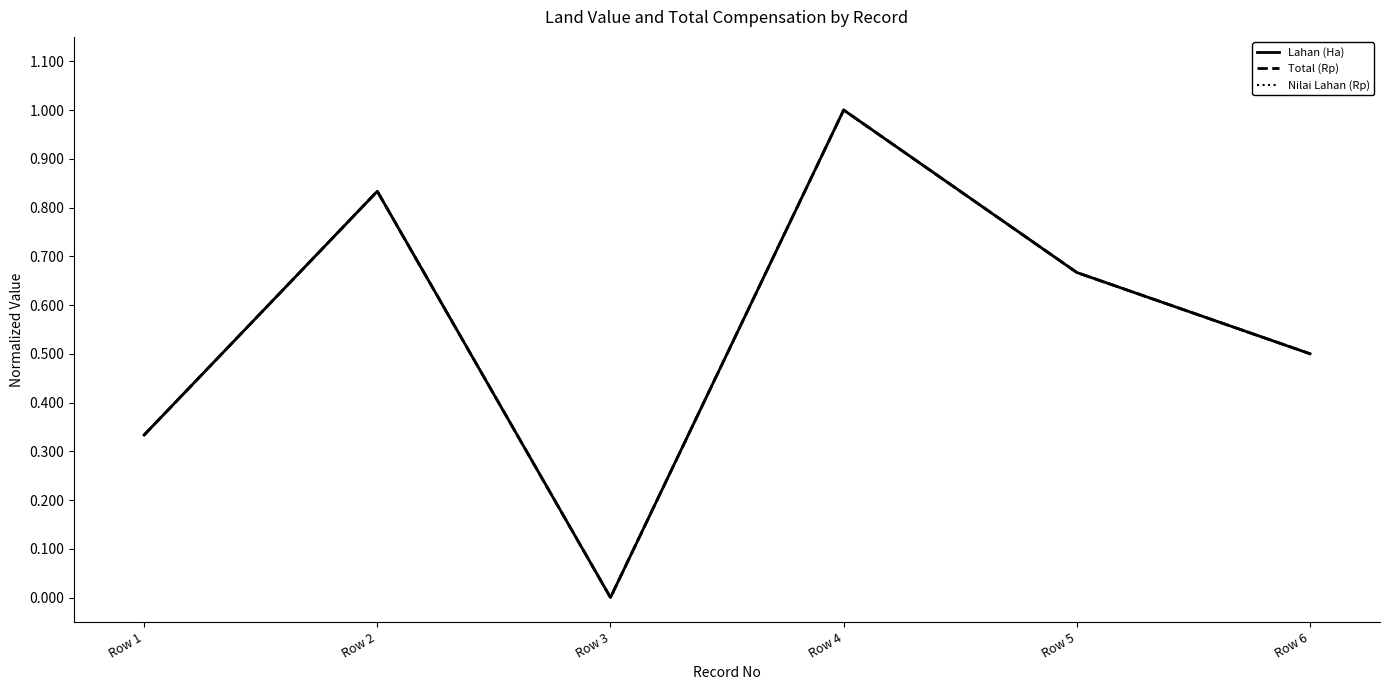

The Total (Rp) series shows 0.7 at Row 5. True or false?

True